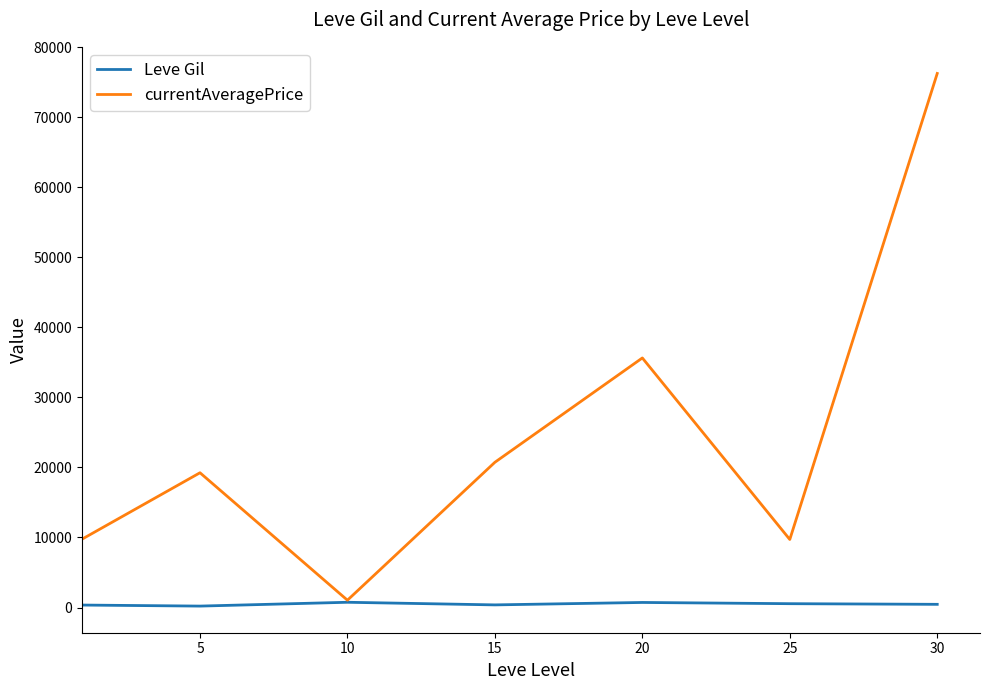

Rank the series by their maximum value, from highest to lowest.

currentAveragePrice, Leve Gil